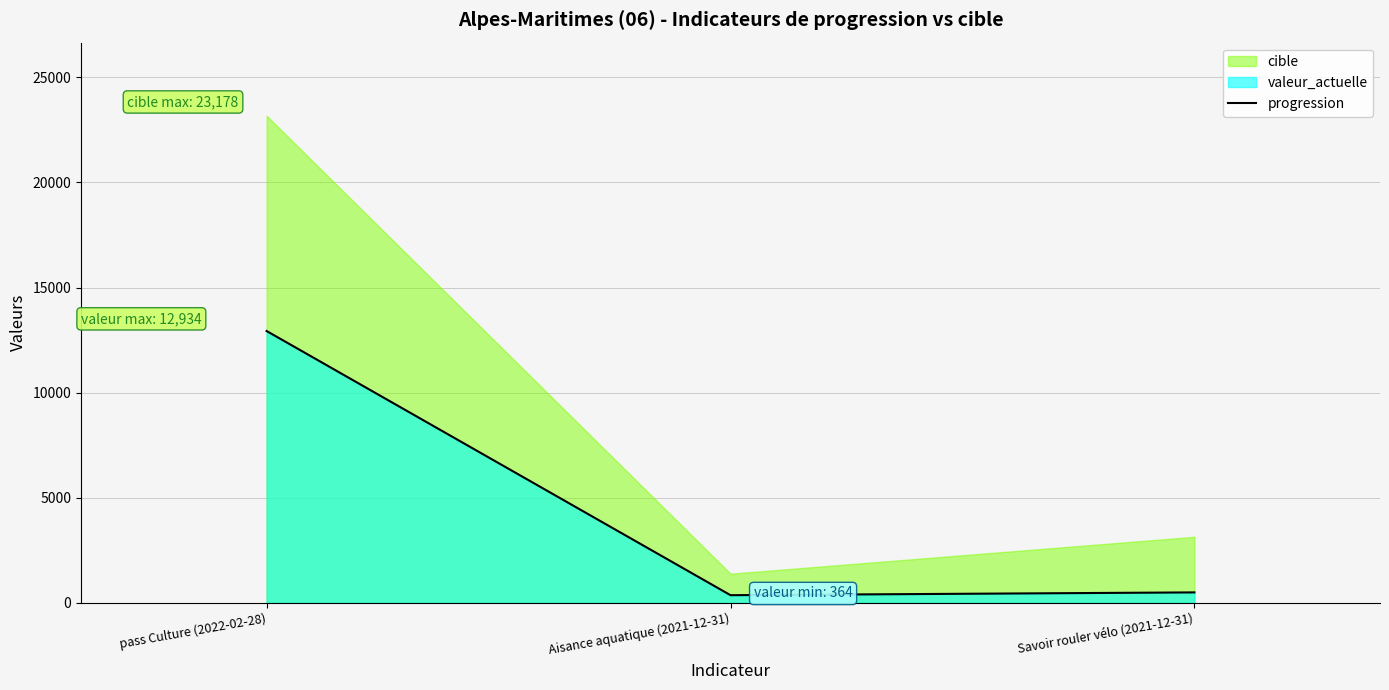

Reading left to right, what are all the values shown in this chart?

12934	364	497